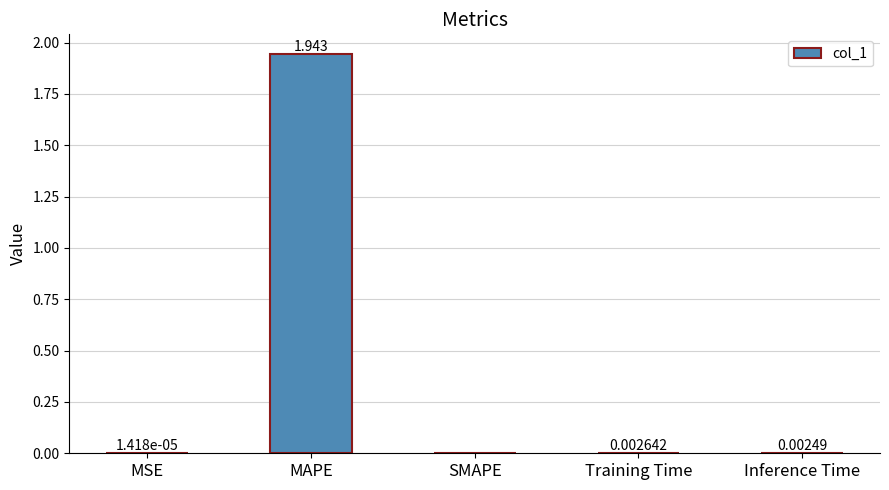

At which category does the chart reach its peak across all series?

MAPE